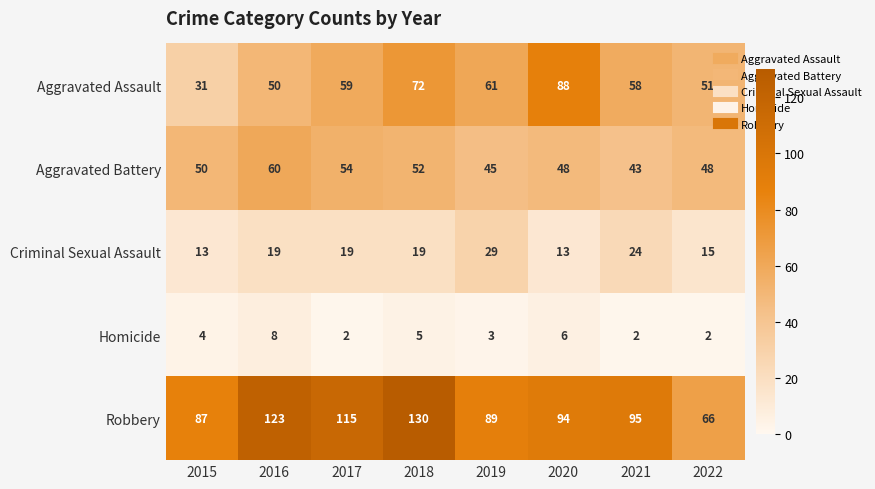

What is the highest value of the Aggravated Assault series?

88